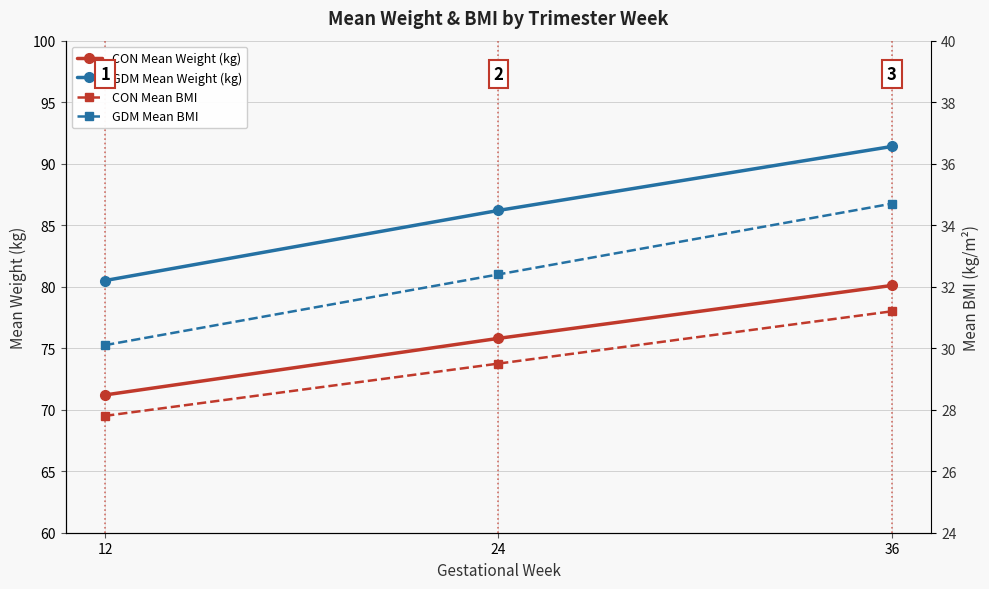

Is the value of CON Mean Weight (kg) at 36 greater than the value of GDM Mean BMI at 36?

Yes